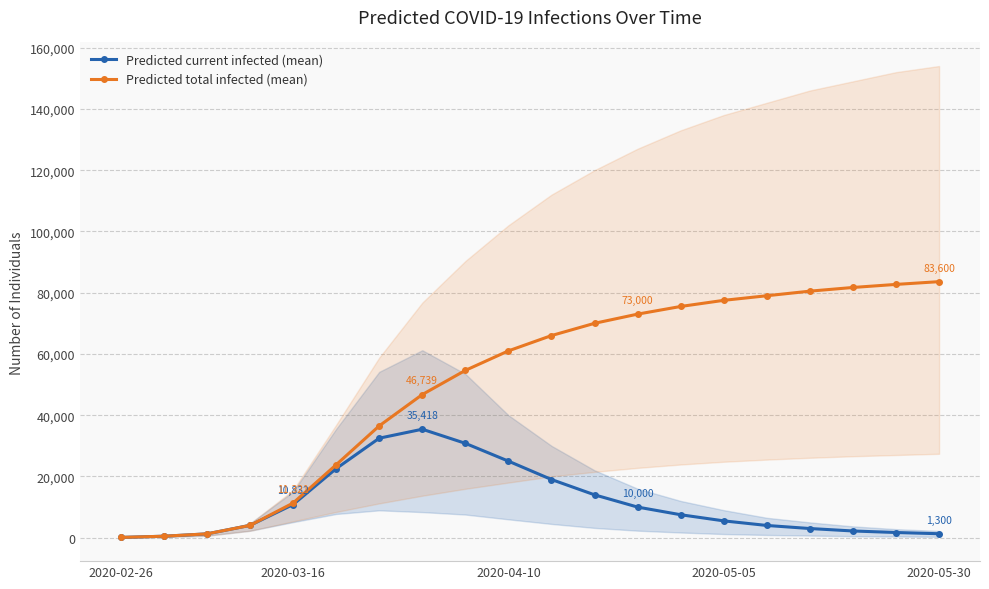

Which series changed the most between 5 and 17?

Predicted total infected (mean)